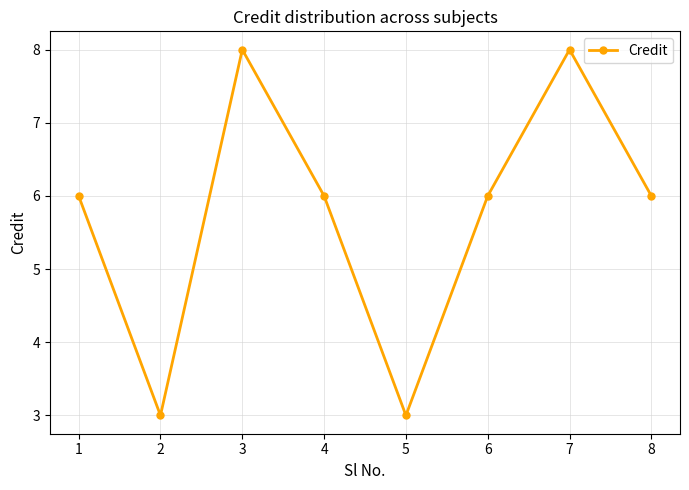

Approximately how many times larger is the value at 4 compared to 8?

1.0